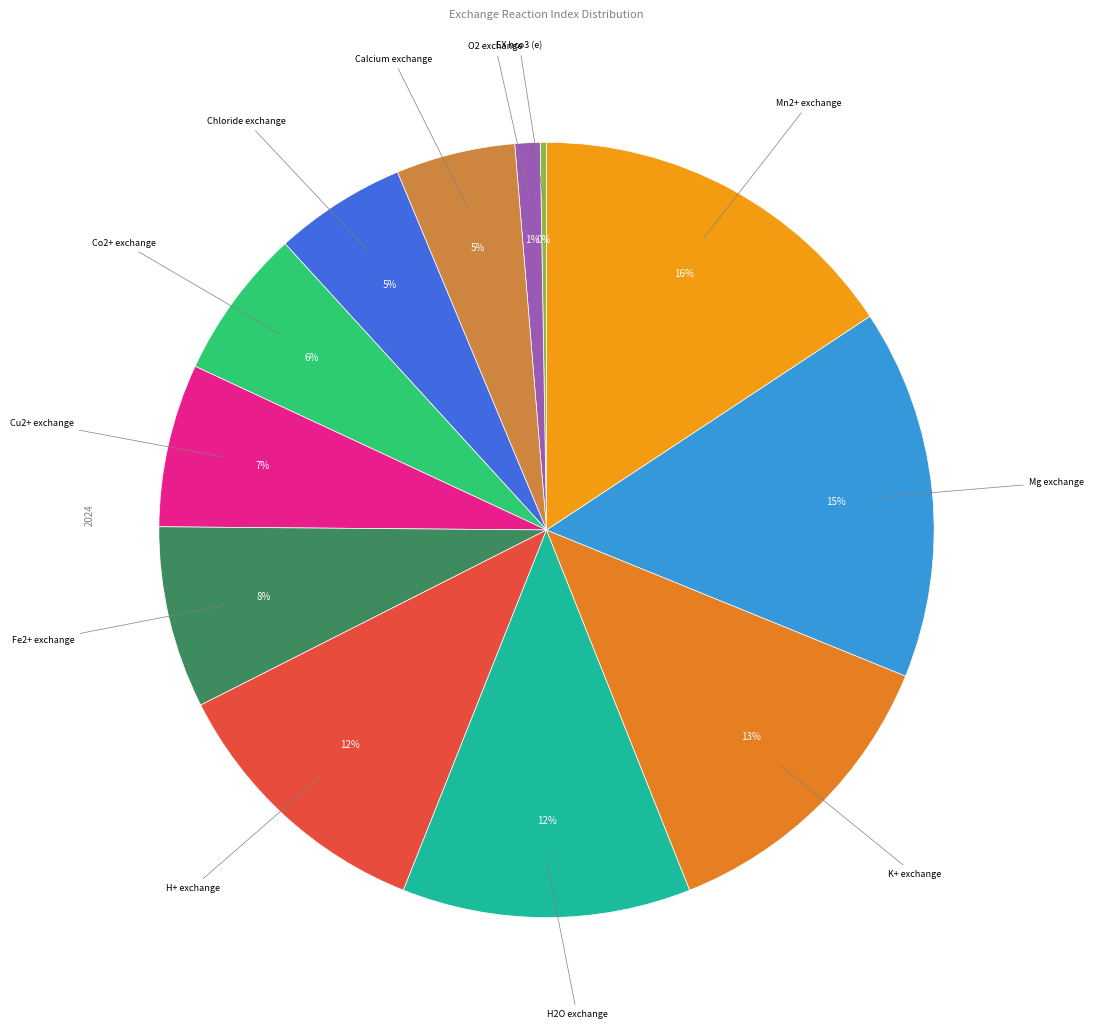

Count the number of slices in the pie.

12